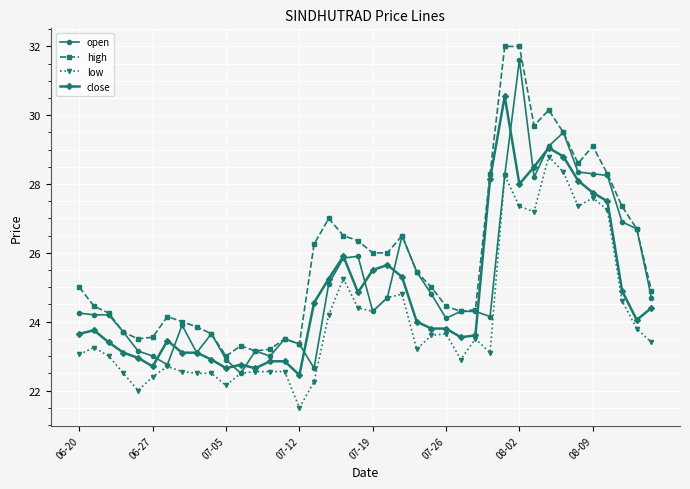

True or false: high and low intersect in this chart.

False